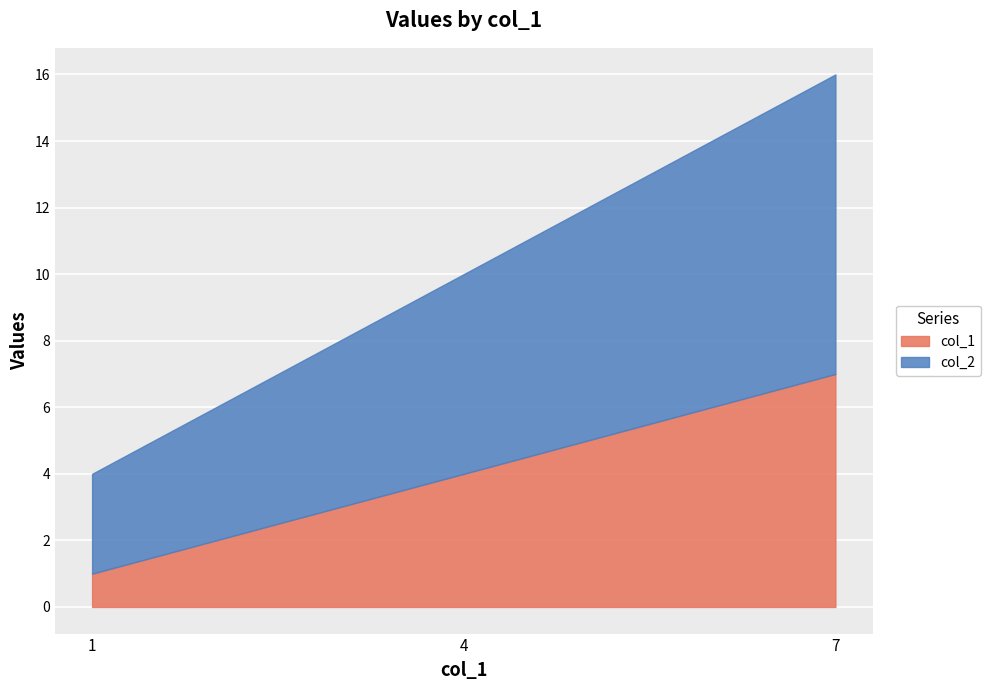

List the series in order of their peak value, highest first.

col_2, col_1